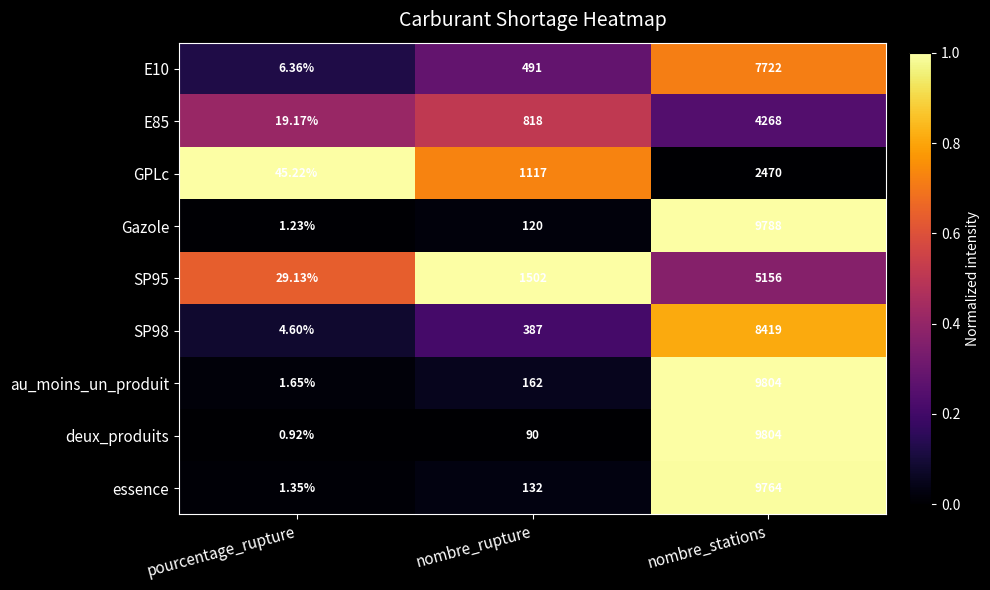

Which series has the widest spread of values?

deux_produits